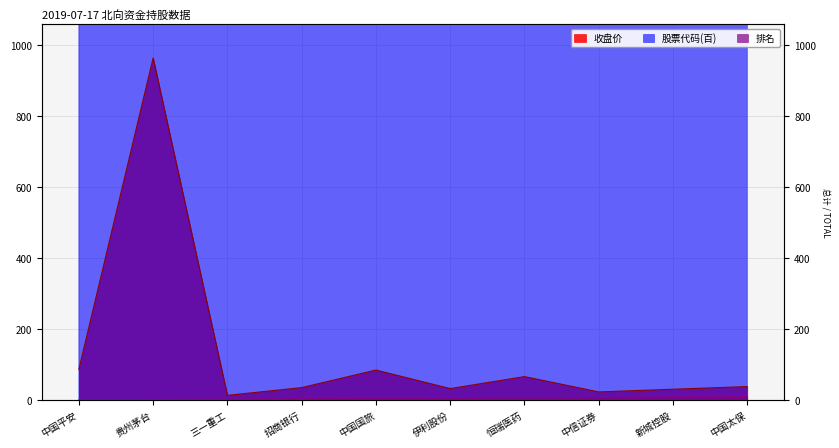

At which label is 股票代码 closest to 6009?

伊利股份